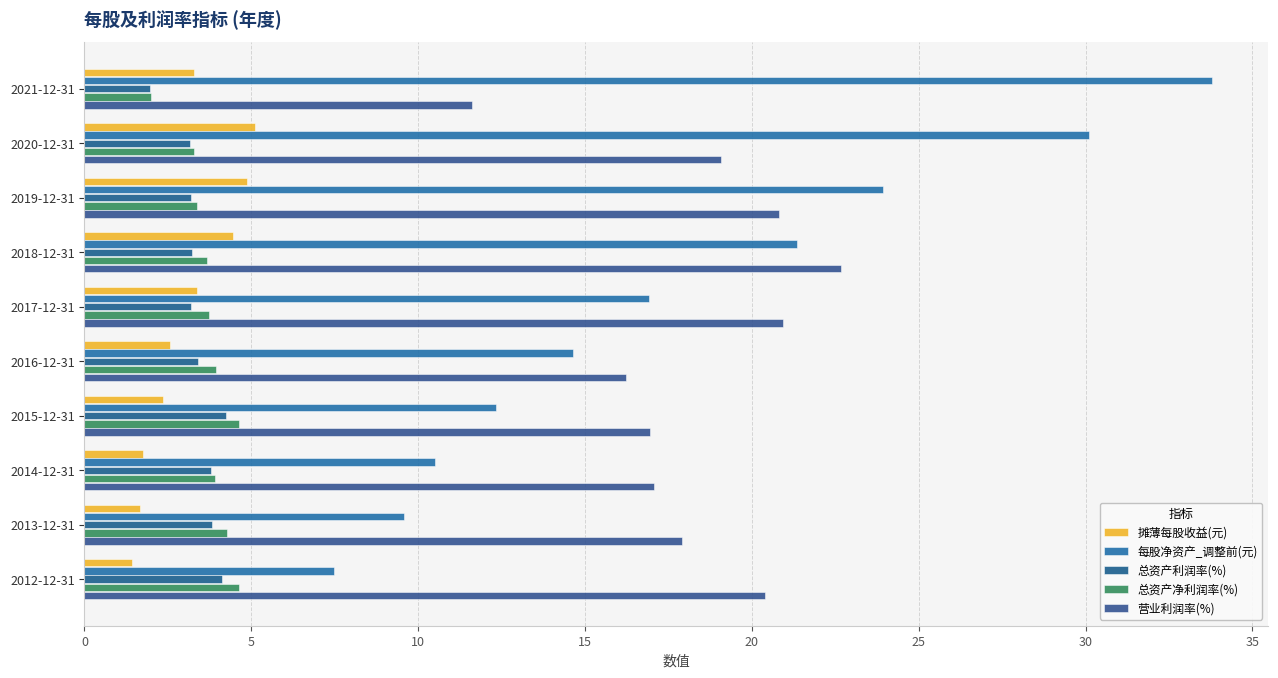

What is the sum of all 营业利润率(%) values?

183.6